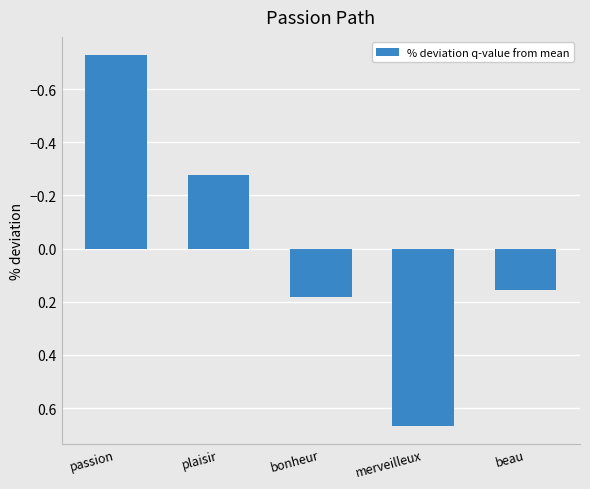

True or false: the data shows 0.3 at beau.

False